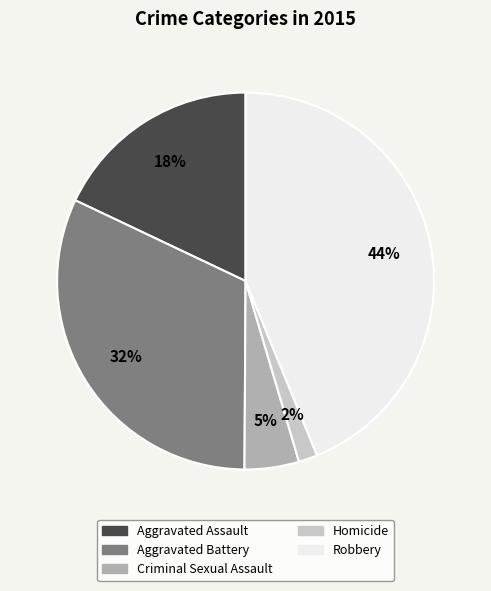

The Homicide slice represents 2% of the pie. True or false?

True